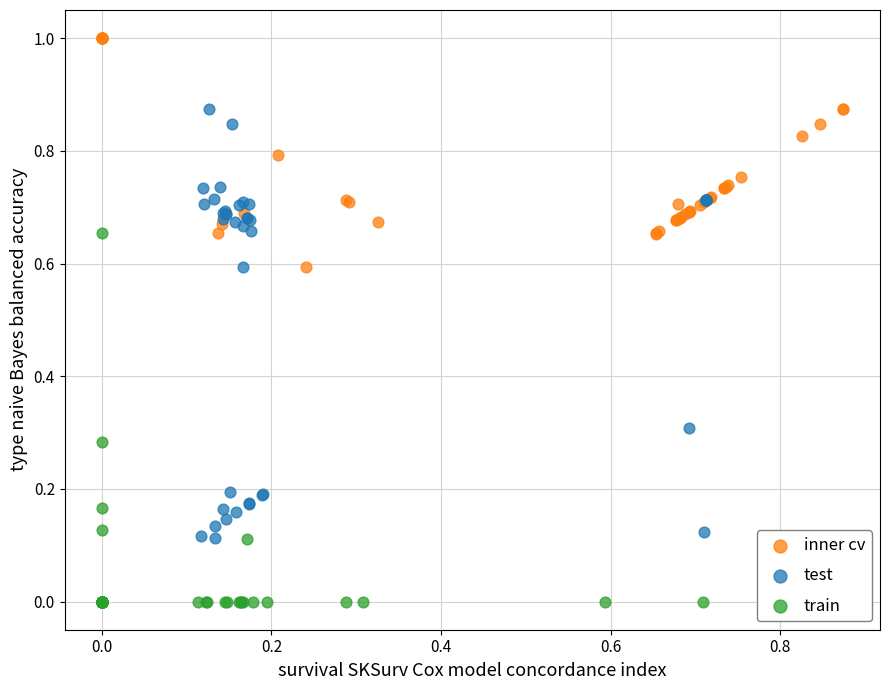

What are all the series names shown in the legend?

inner cv, test, train